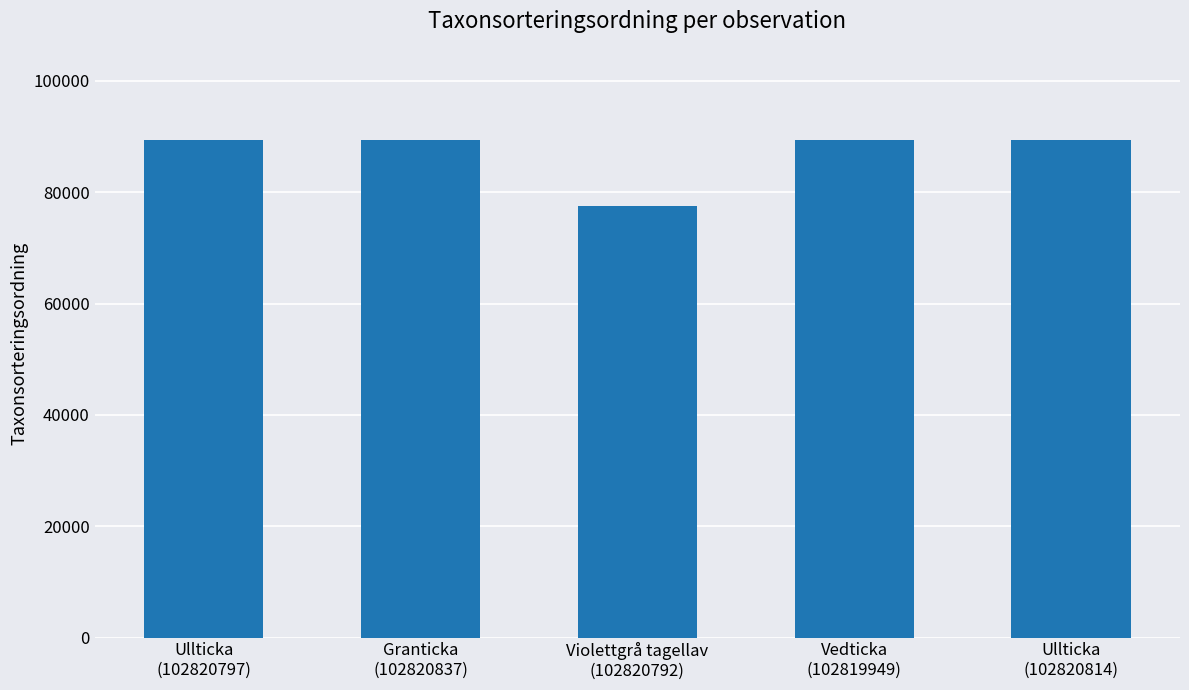

What is the minimum value shown in the chart?

77541